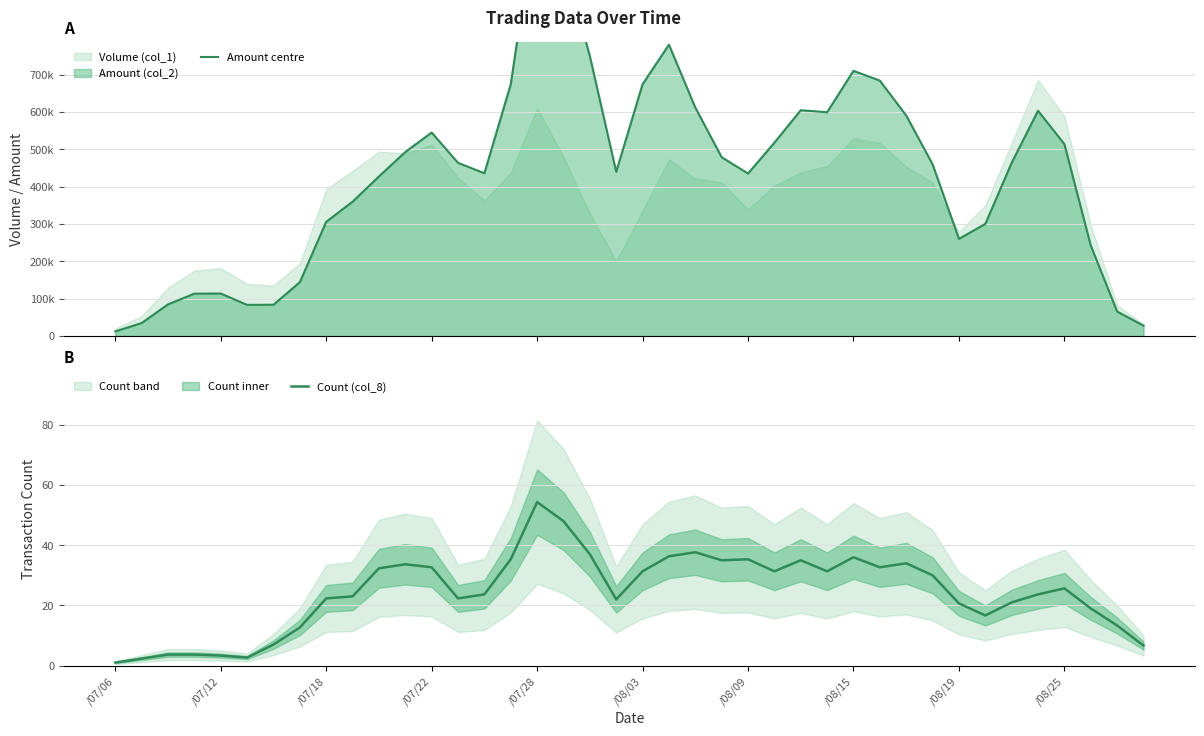

Which series has the largest total across all categories?

Amount centre